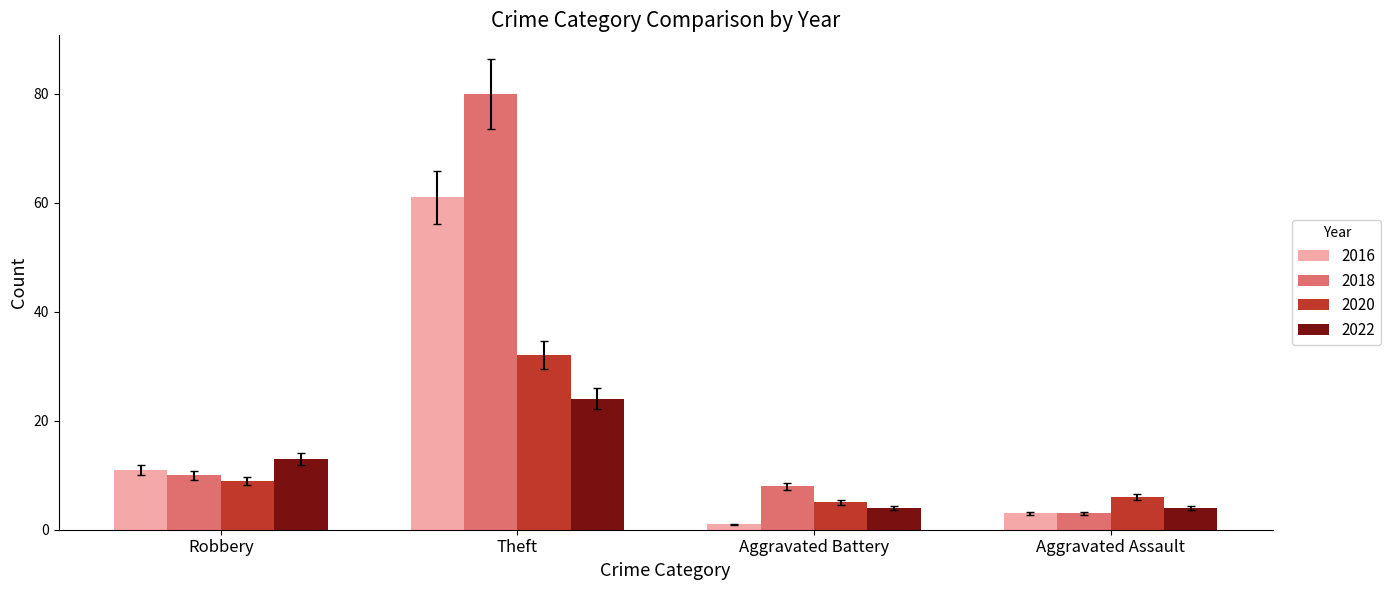

Which series has the largest range (max minus min)?

2018